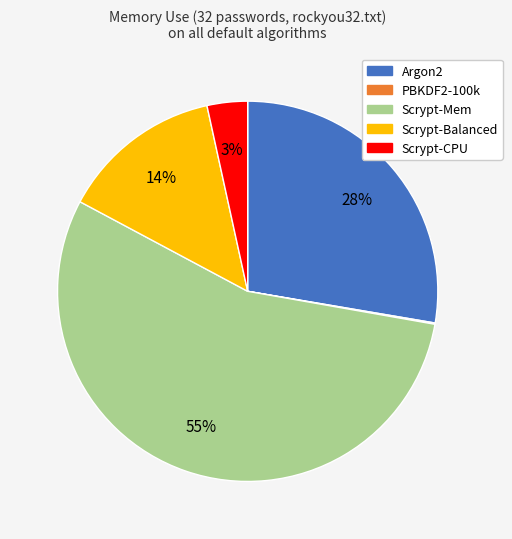

Which category accounts for the majority?

Scrypt-Mem